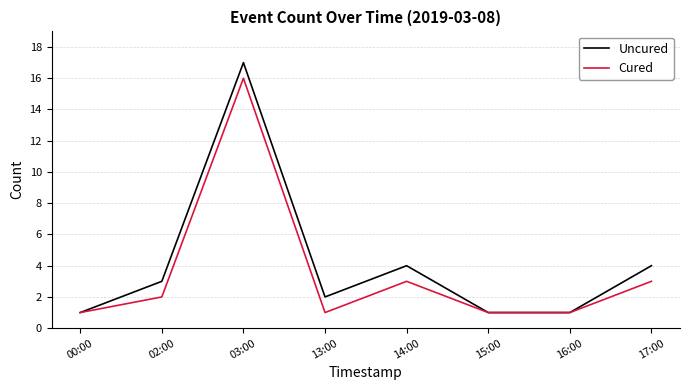

What is the total value across all series at 03:00?

33